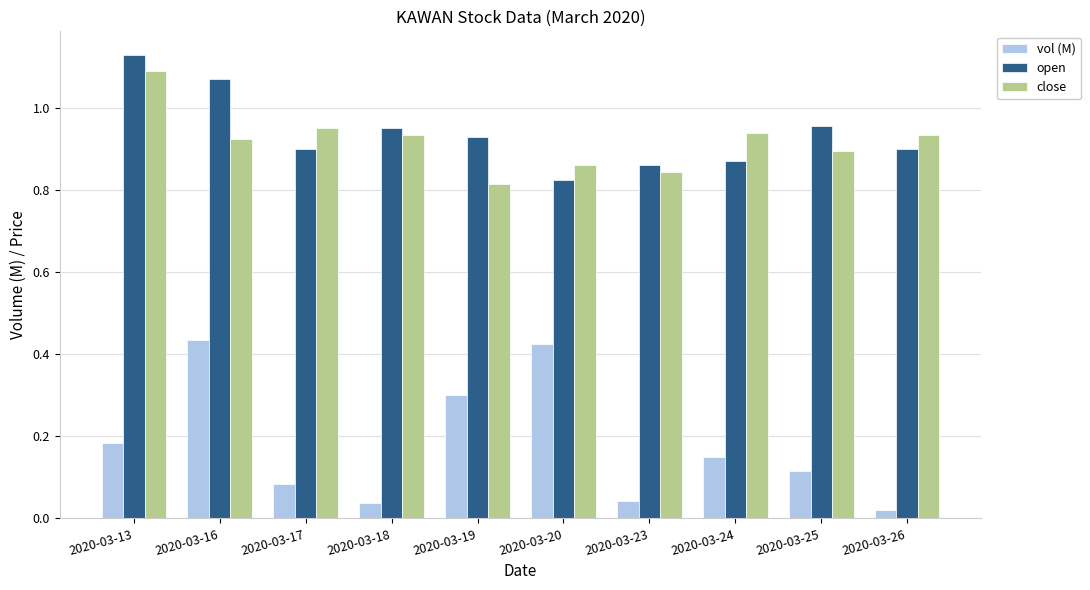

At which label does open reach its peak?

2020-03-13